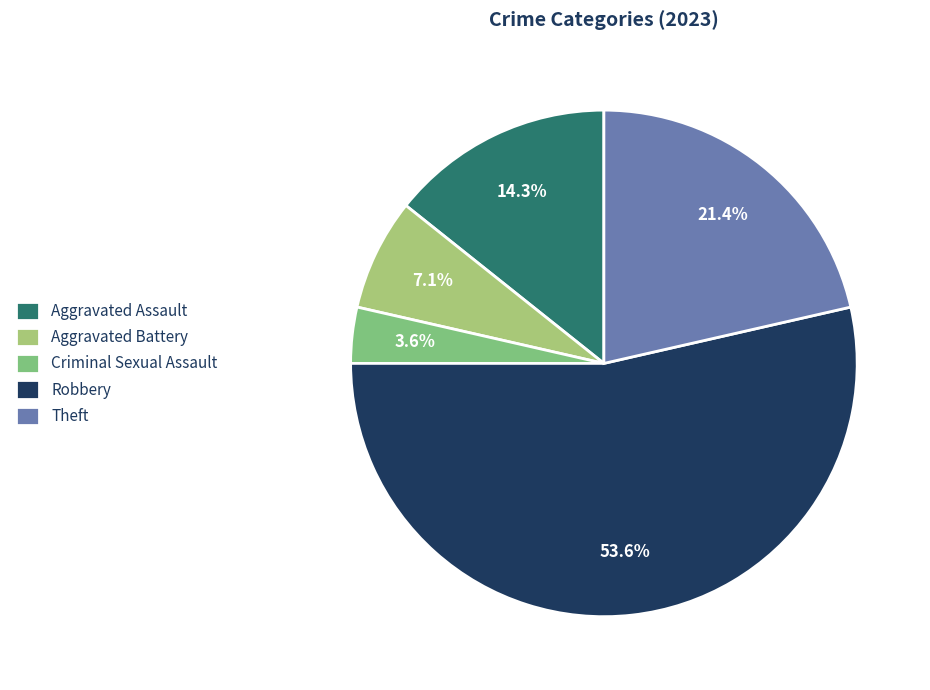

The Criminal Sexual Assault slice represents 4% of the pie. True or false?

True